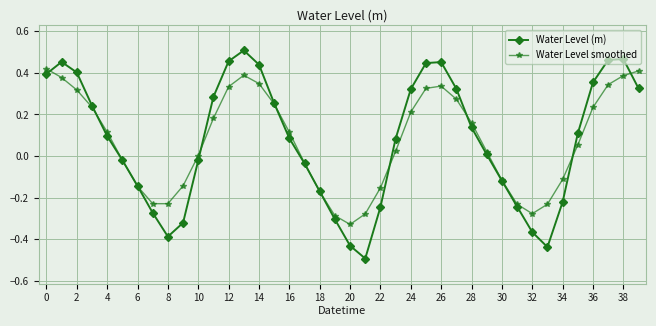

True or false: Water Level smoothed and Water Level (m) intersect in this chart.

True